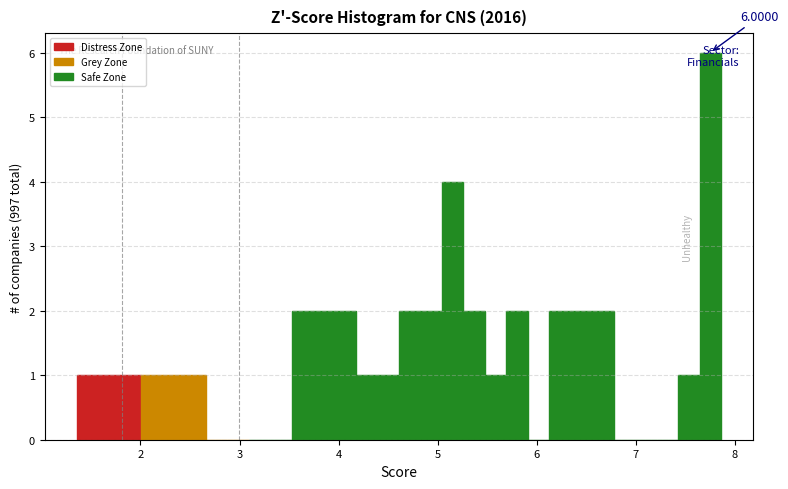

Around what value on the x-axis is the tallest bar? Give the approximate position of its centre, as read against the axis.

7.8